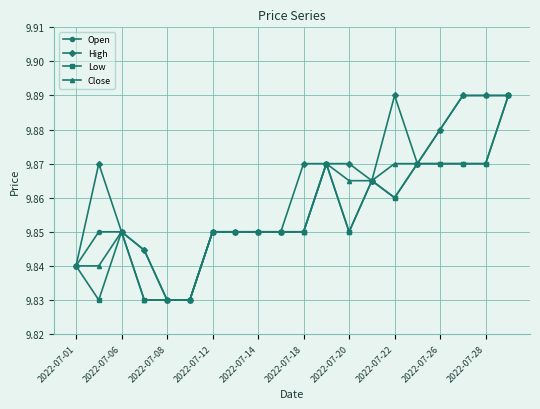

True or false: Low has more than 0 points higher than both neighbors.

True